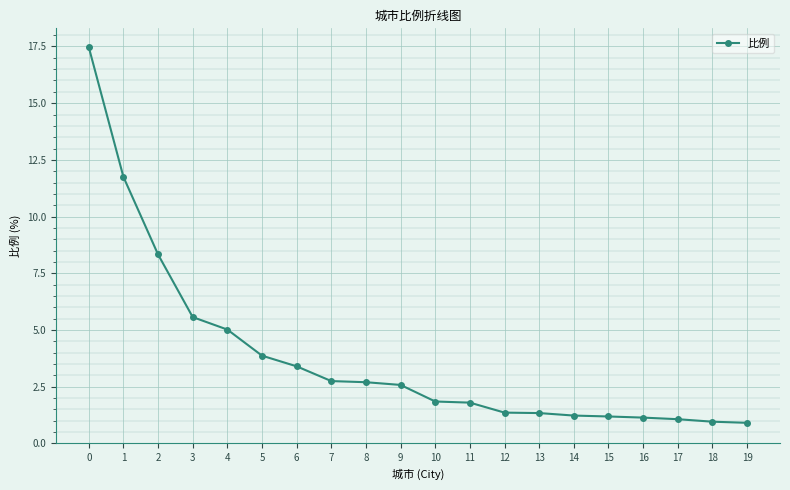

The value at 18 is 1.6. True or false?

False